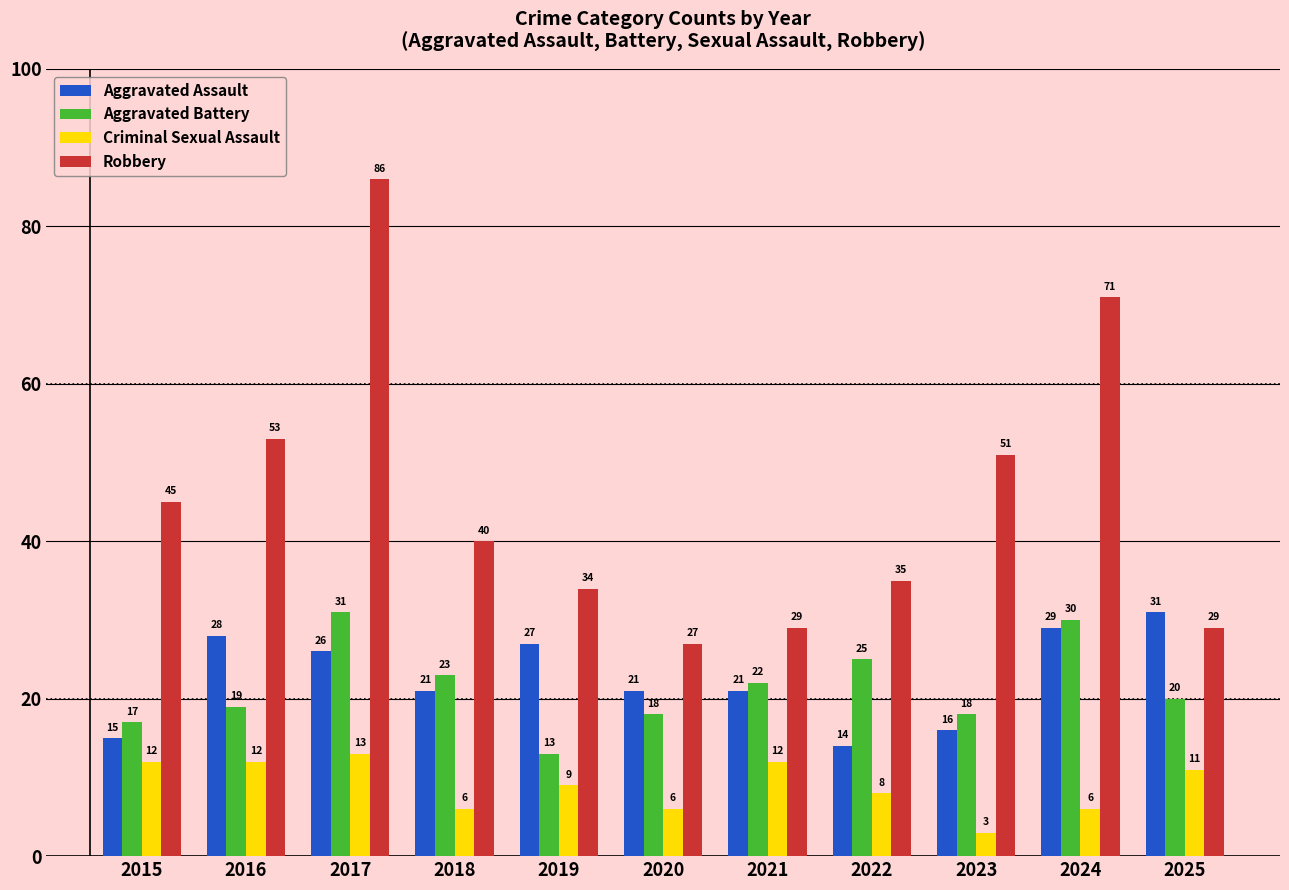

Is it true that Aggravated Assault equals 13 at 2019?

False